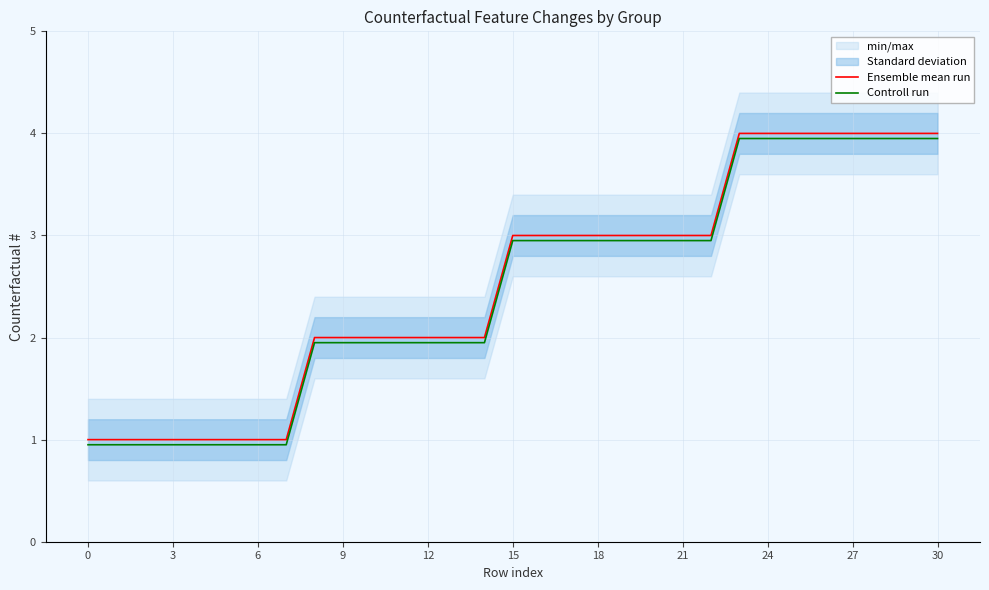

Rank the series by their average value, from lowest to highest.

Controll run, Ensemble mean run